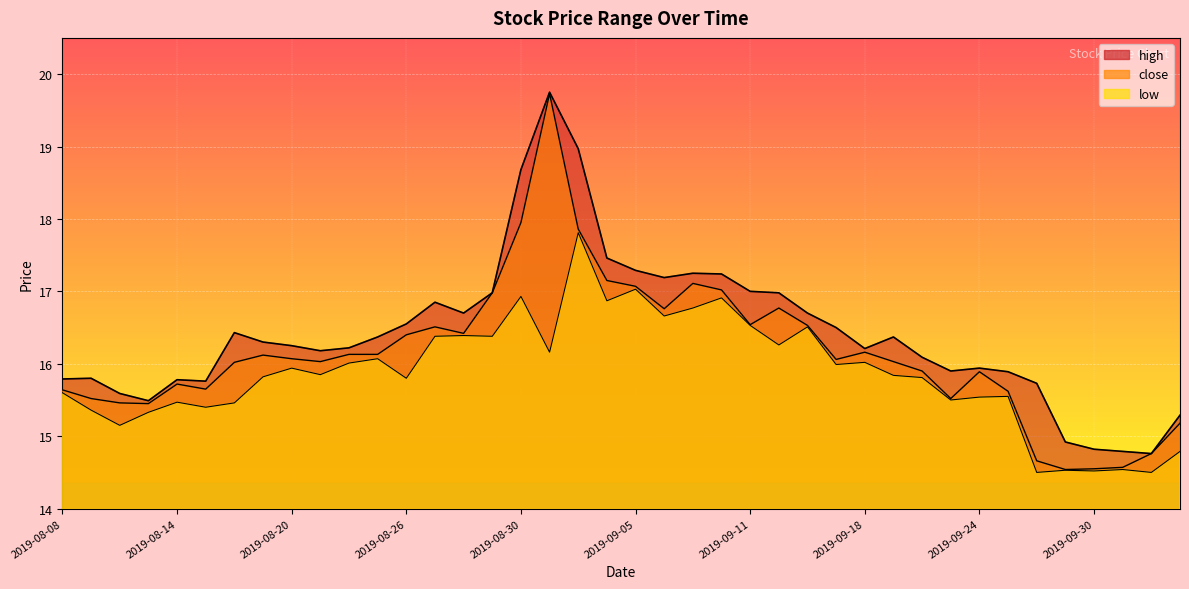

What is the maximum value shown in the chart?

19.8